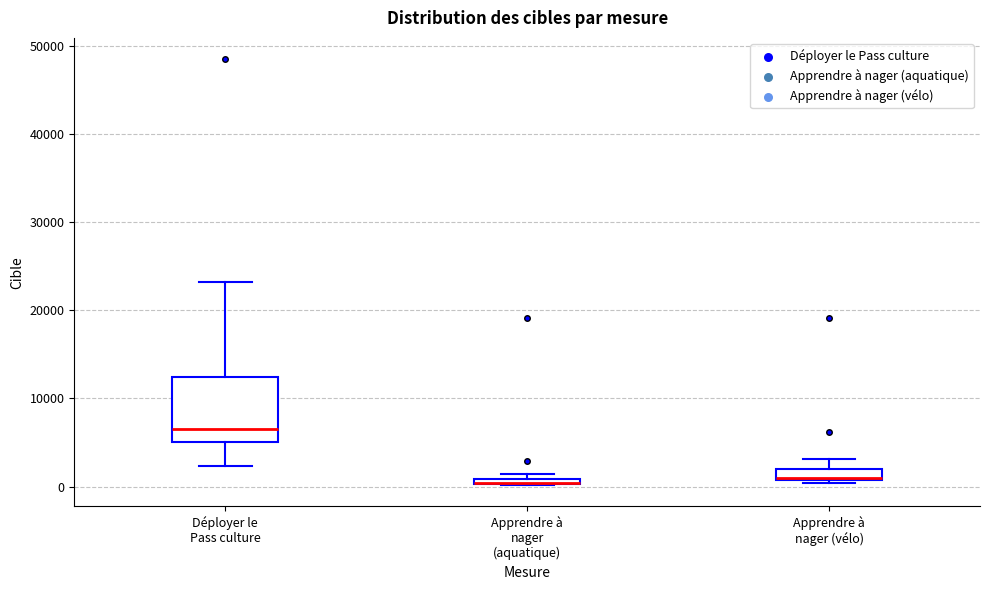

Which box is the tallest, from its lower edge to its upper edge?

Déployer le Pass culture